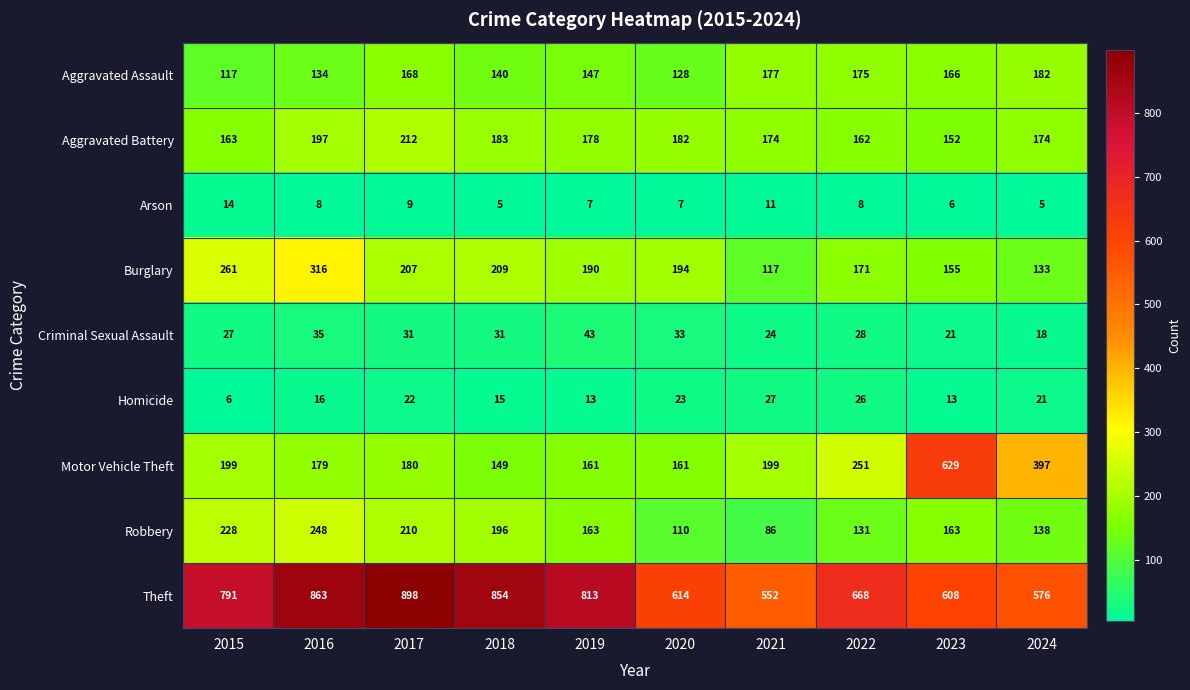

At 2021, list the series in order from largest to smallest.

Theft, Motor Vehicle Theft, Aggravated Assault, Aggravated Battery, Burglary, Robbery, Homicide, Criminal Sexual Assault, Arson